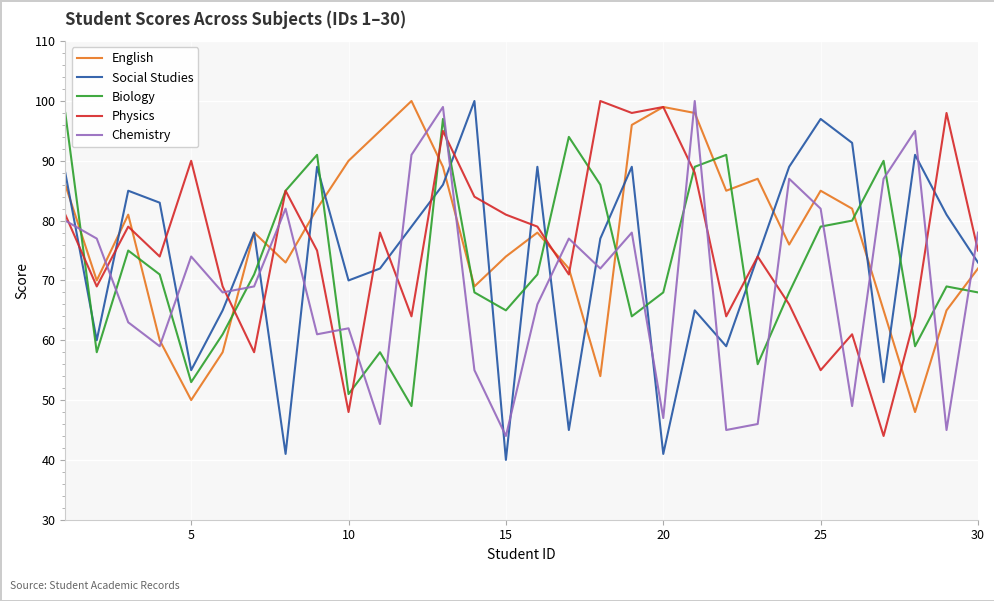

How many intersections are there between Social Studies and Biology?

13